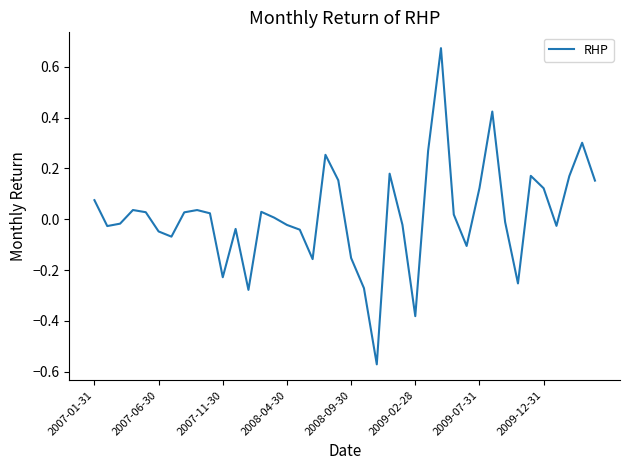

What is the difference between the maximum and minimum values?

1.2